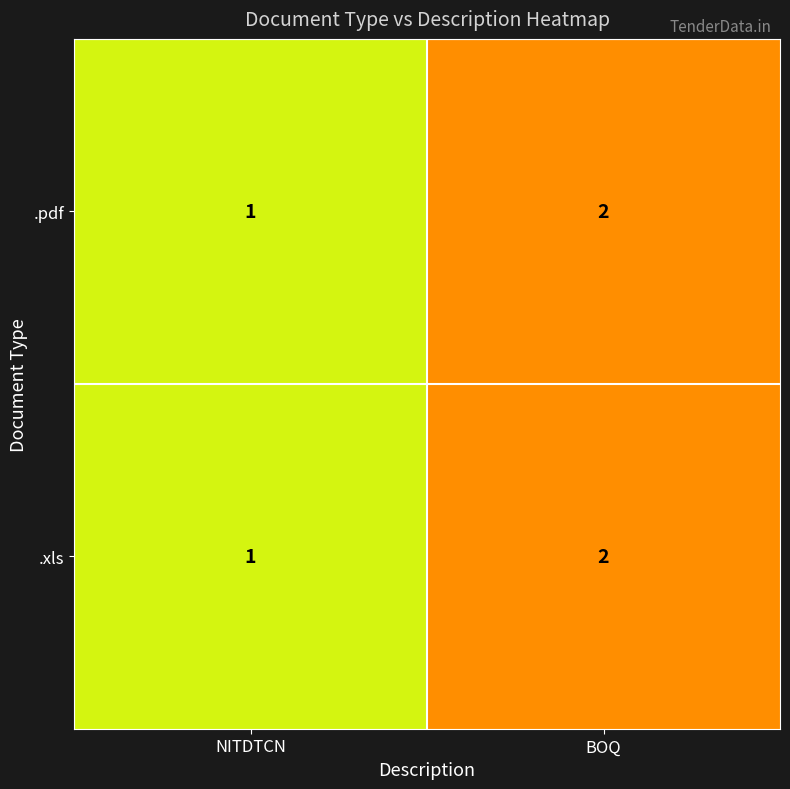

Is the value of .xls at BOQ greater than the value of .pdf at NITDTCN?

Yes